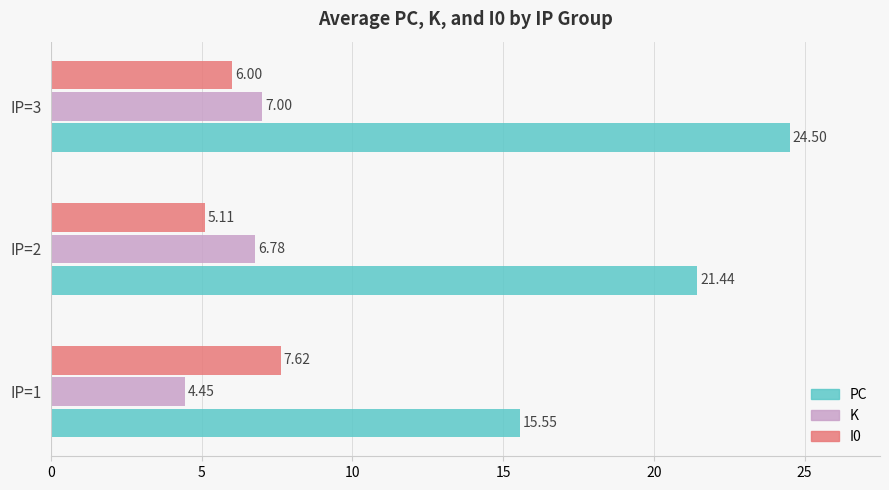

Rank the categories by I0 value from lowest to highest.

IP=2, IP=3, IP=1